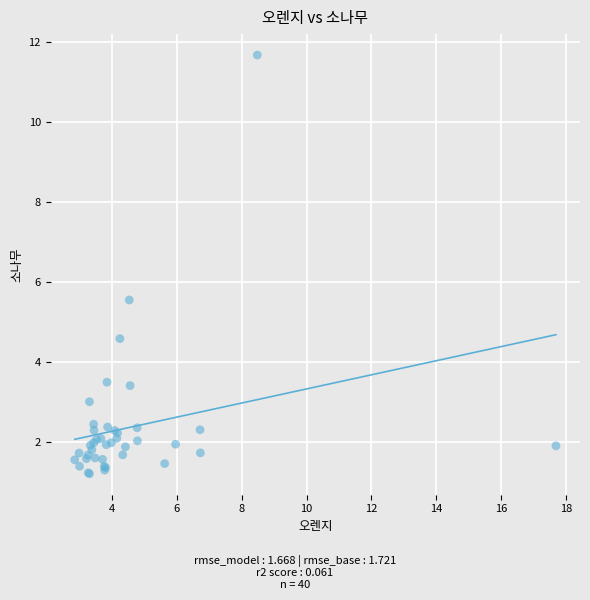

What Y value in the scatter plot is closest to 6?

5.6